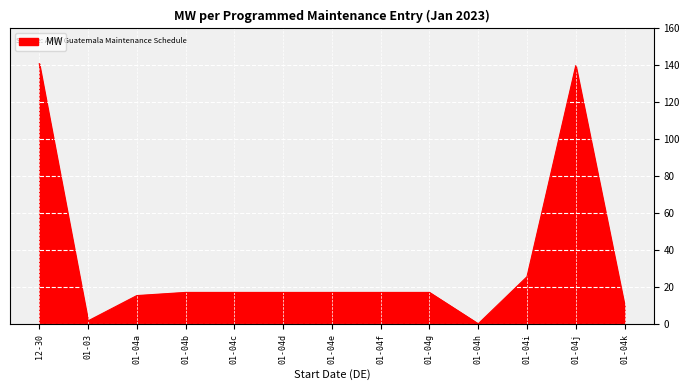

Does the chart have visible grid lines?

Yes